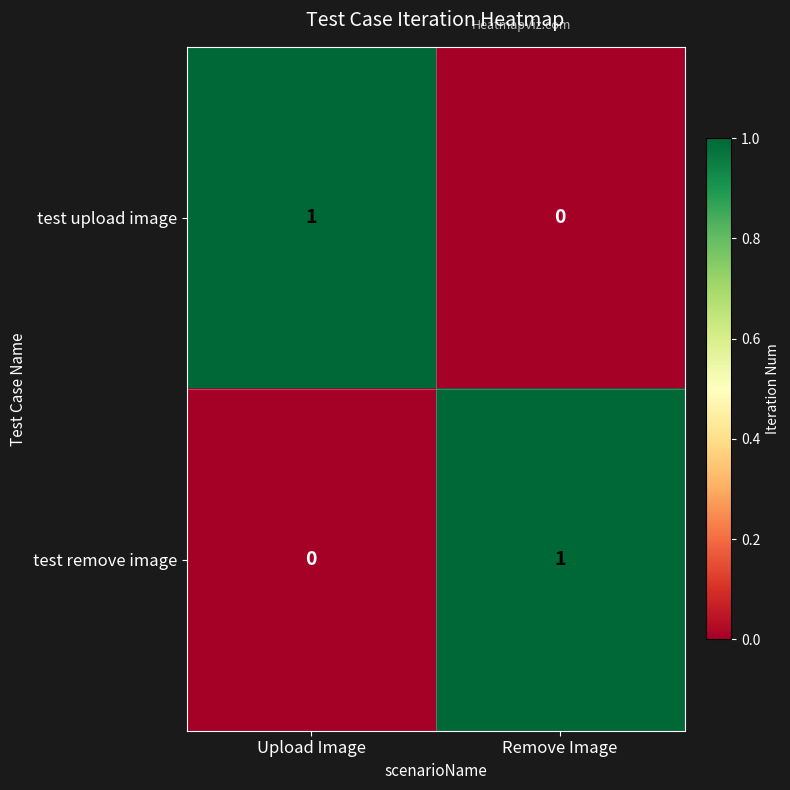

At which label does test remove image reach its peak?

Remove Image